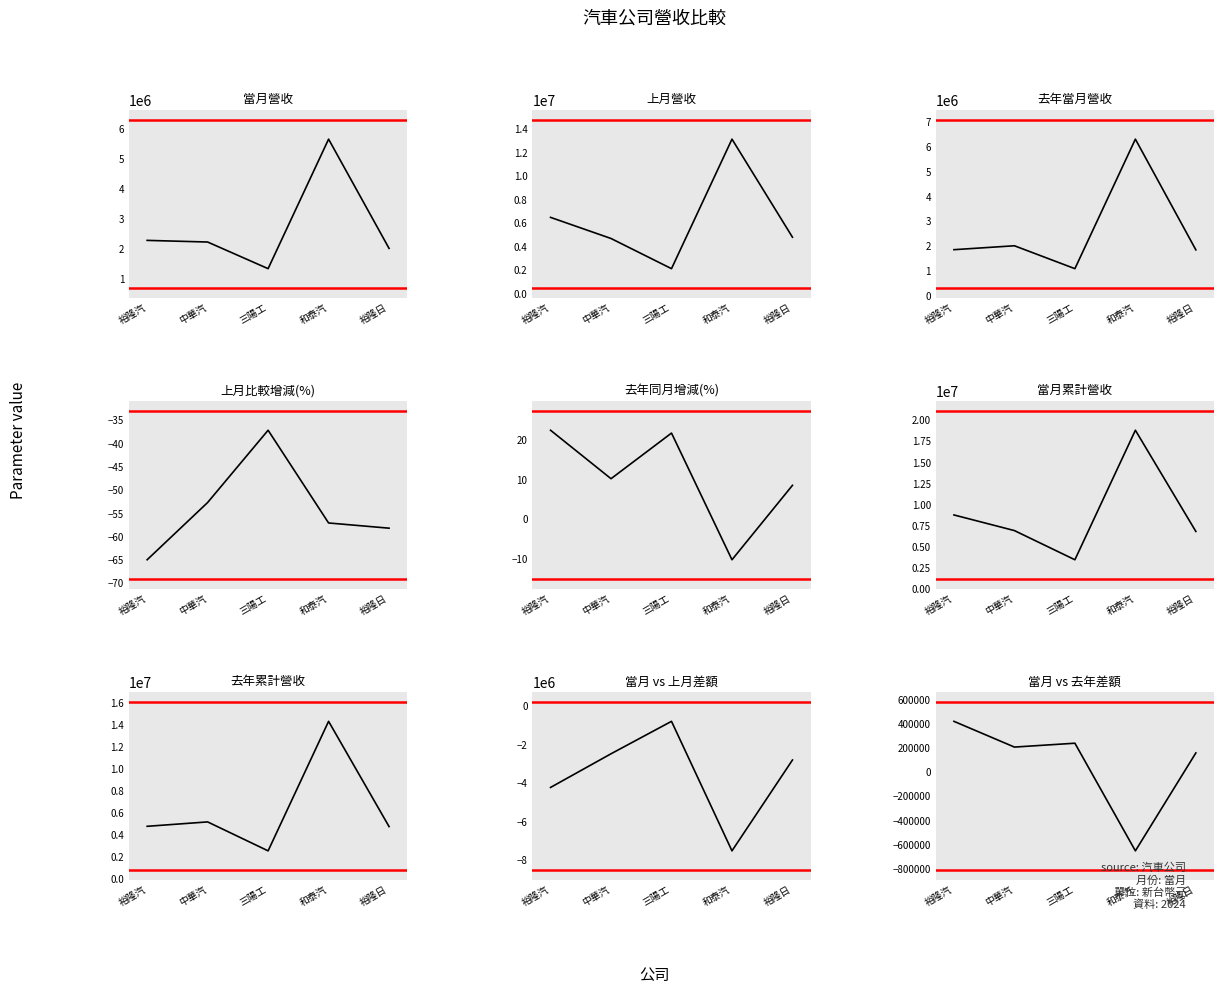

Is it true that 上月營收 equals 2319126 at 中華汽?

False